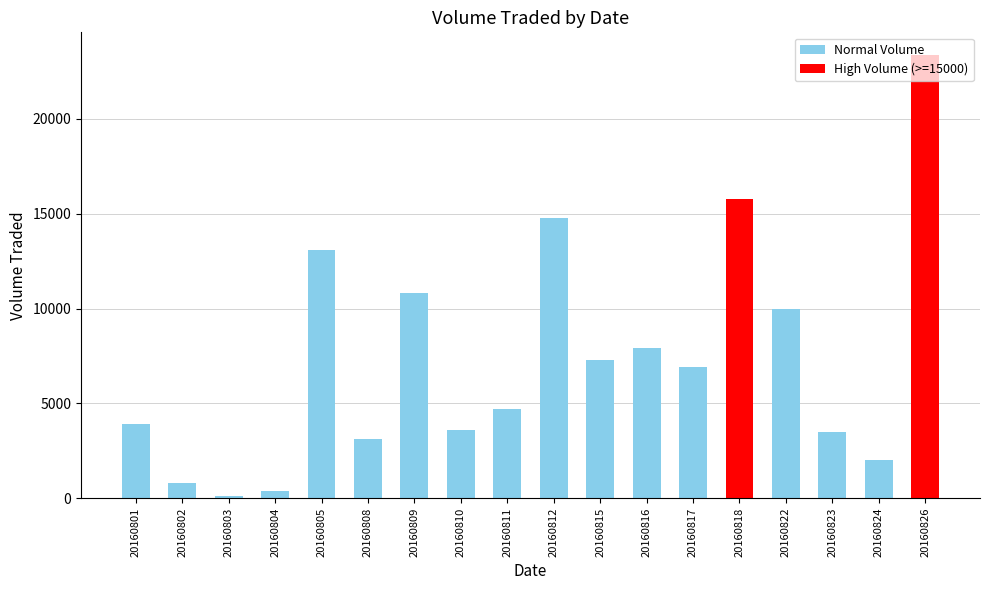

What value does the data have at 20160824, to the nearest 10?

2000